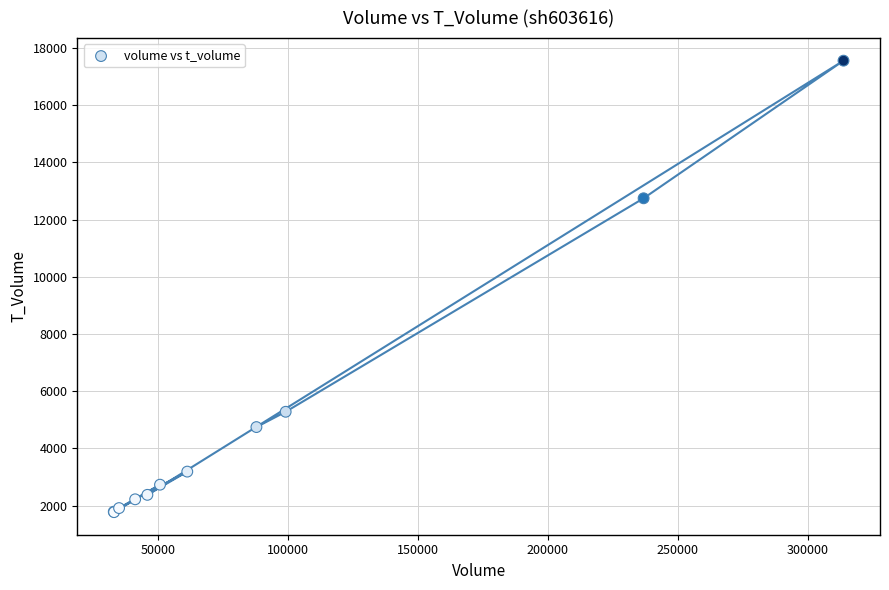

What Y value in the scatter plot is closest to 9662?

12743